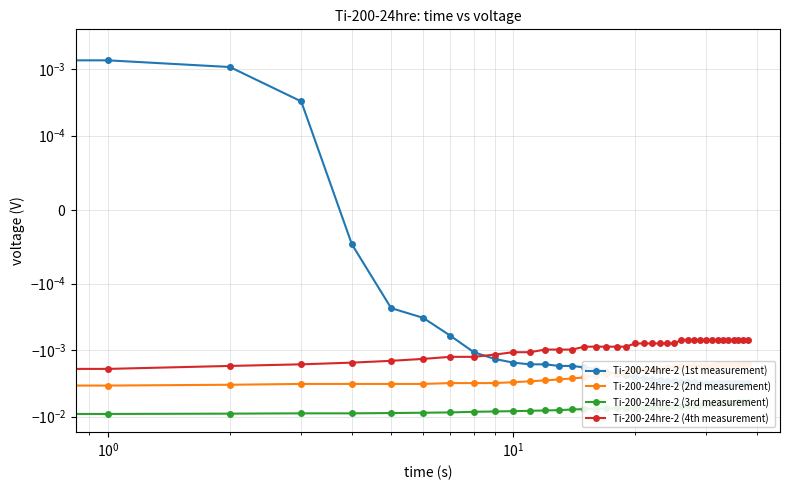

What is the label of the 19th point from the right?

20